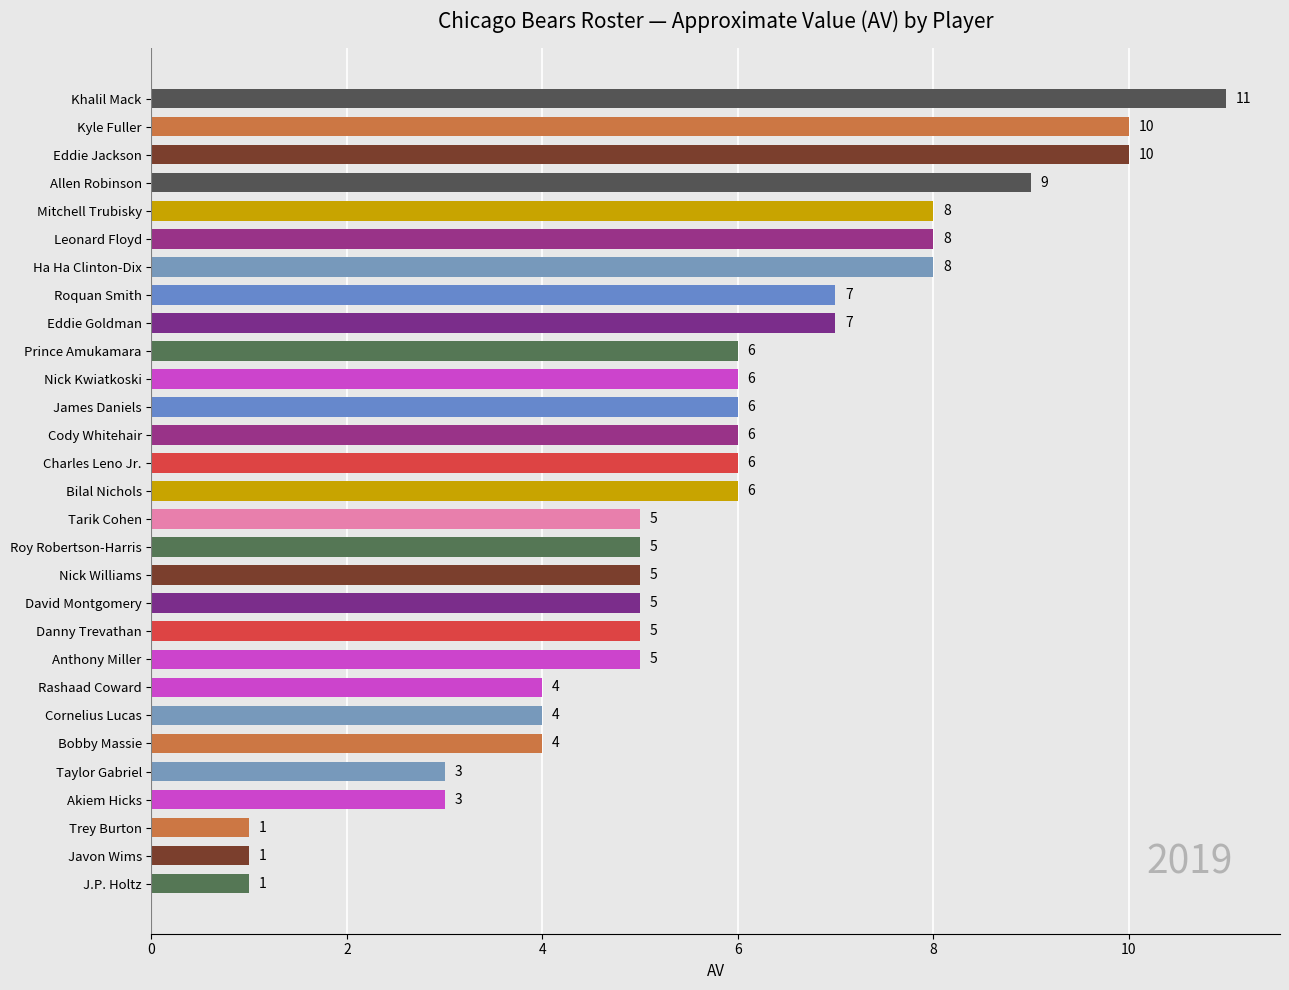

What is the change in value from Roquan Smith to Taylor Gabriel?

-4